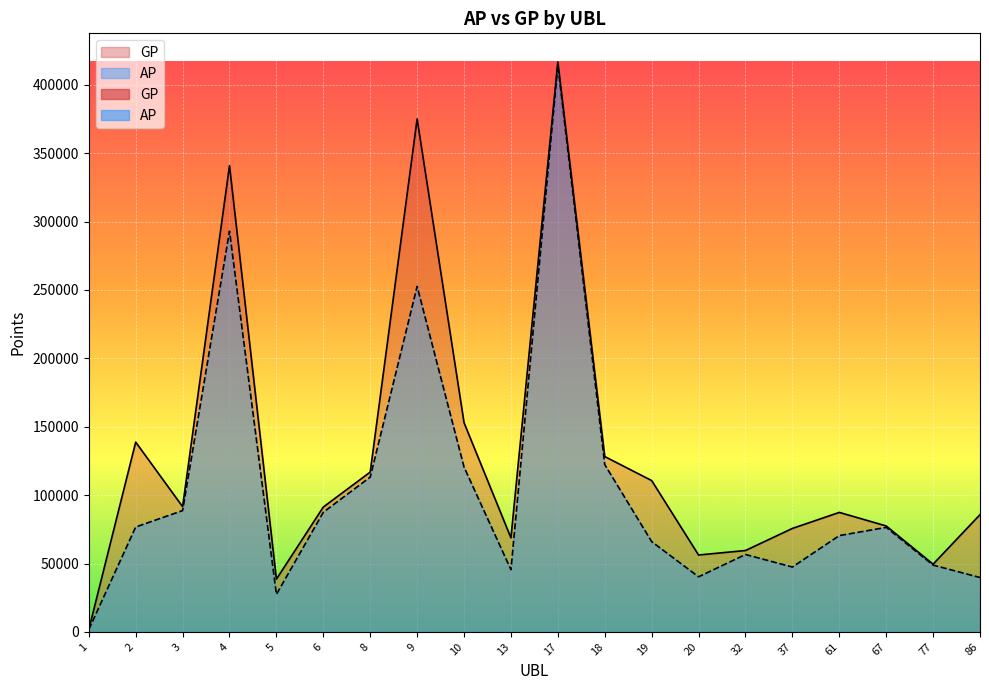

List the labels in order of GP value, smallest first.

1, 5, 77, 20, 32, 13, 37, 67, 86, 61, 6, 3, 19, 8, 18, 2, 10, 4, 9, 17